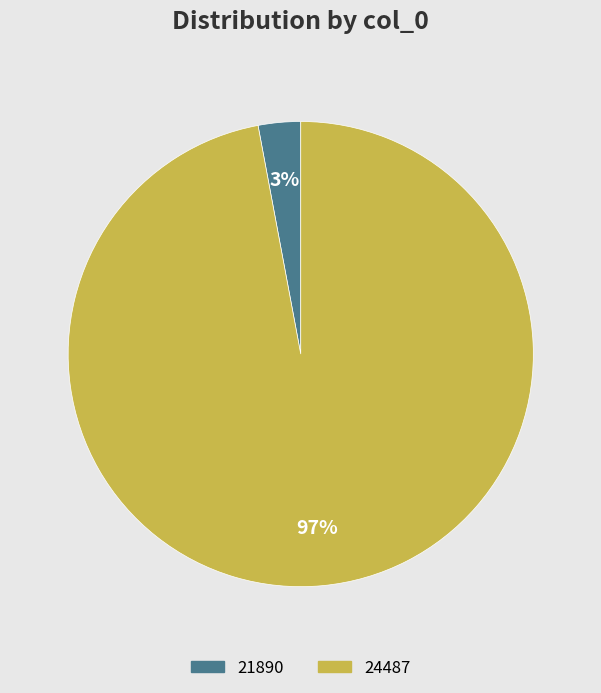

What is the largest slice in the pie chart?

24487